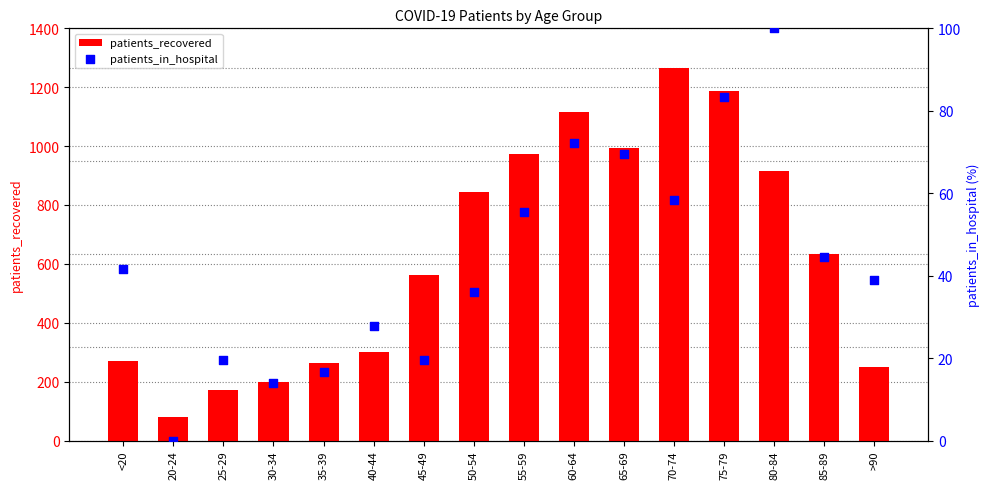

Which series reaches the maximum Y coordinate?

patients_recovered